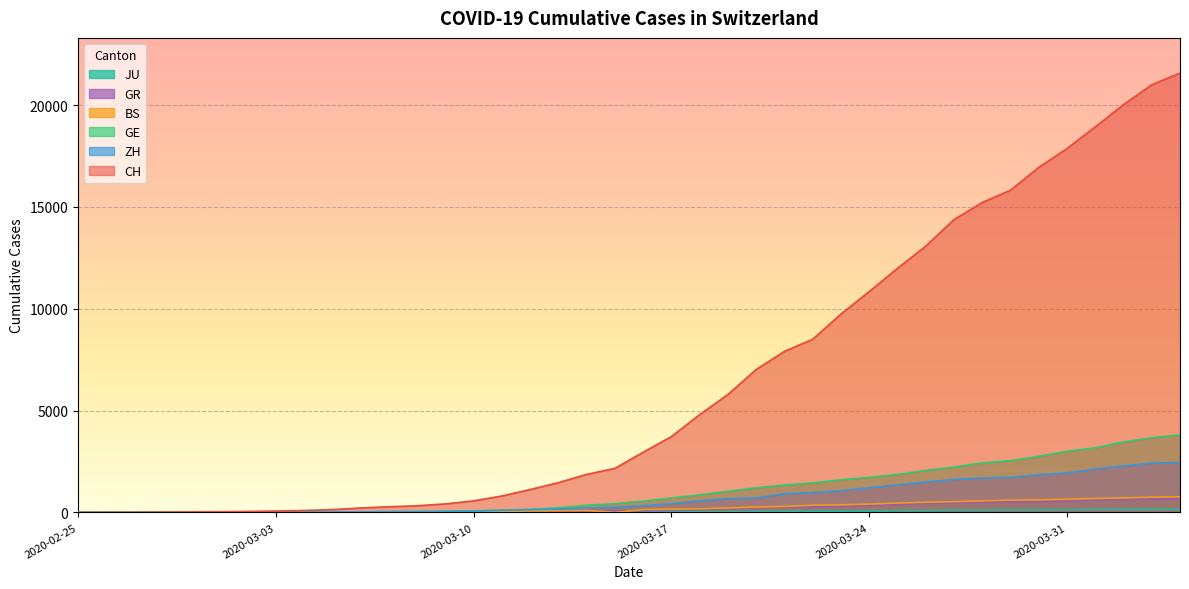

Which category has the lowest value across all series?

2020-02-25